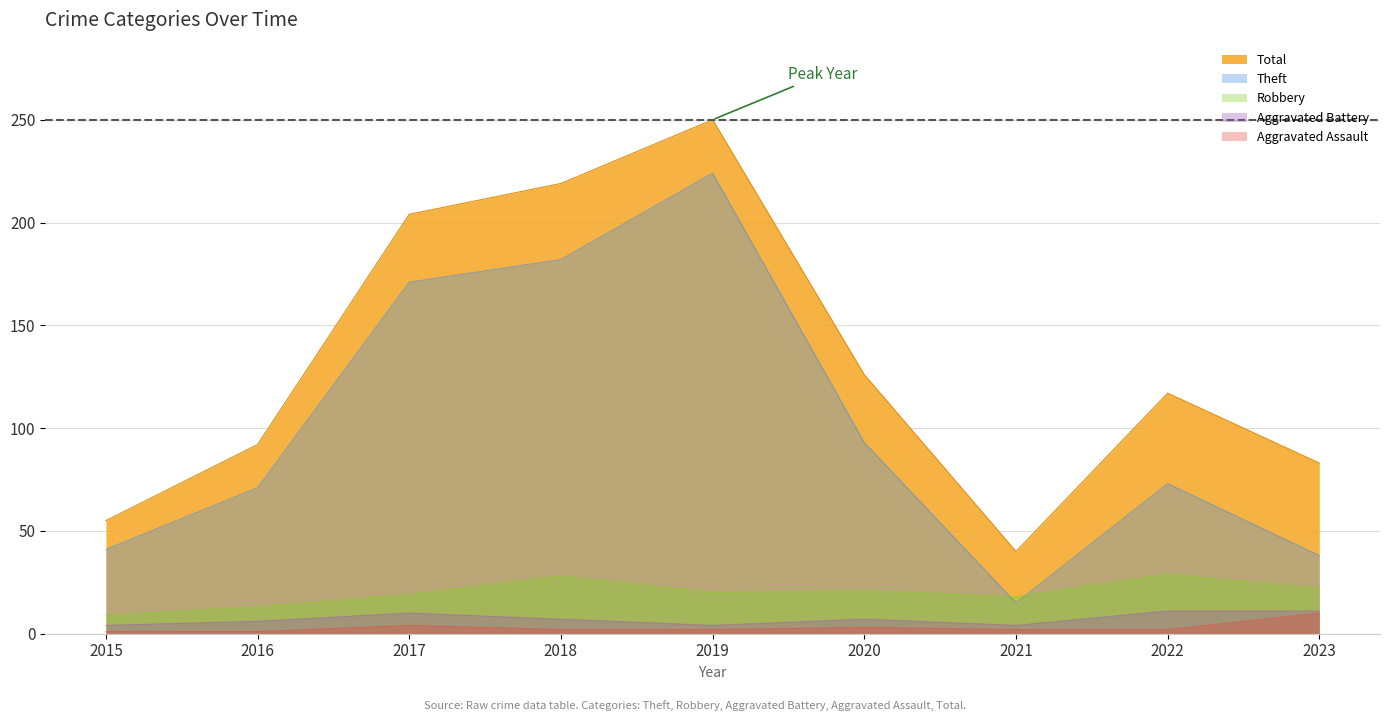

What is the value of the Aggravated Assault point at the 5th from the left?

2